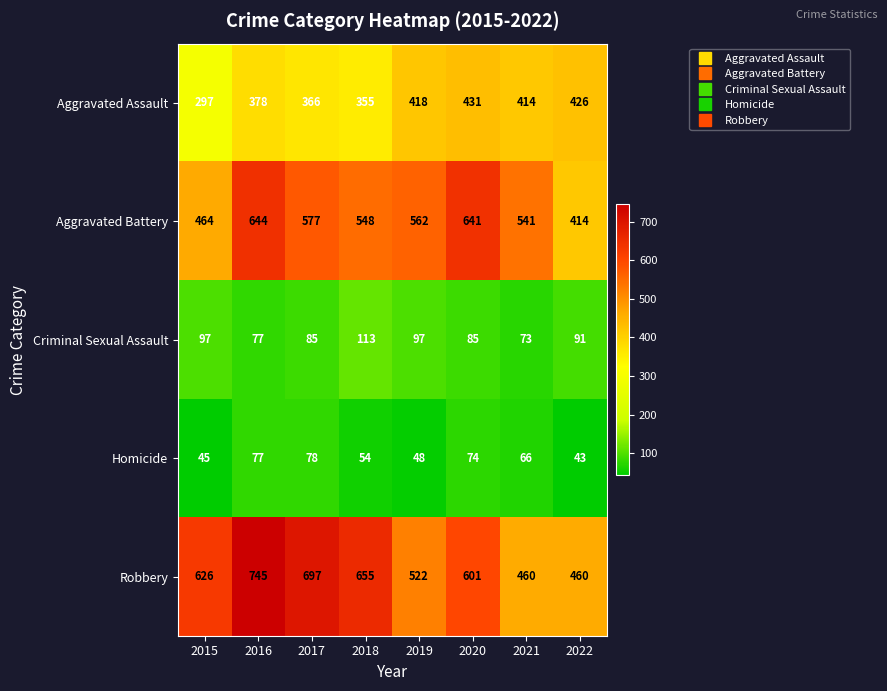

Rank the series at 2022 from highest to lowest value.

Robbery, Aggravated Assault, Aggravated Battery, Criminal Sexual Assault, Homicide